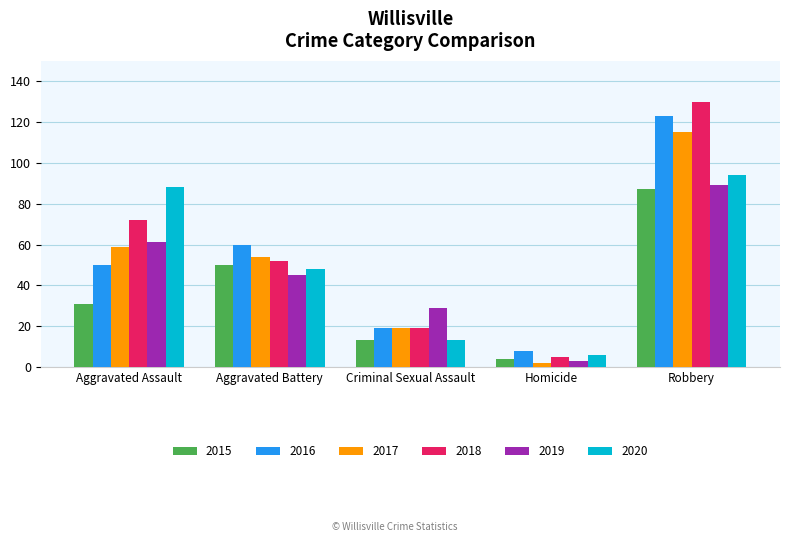

Count the number of categories in the chart.

5